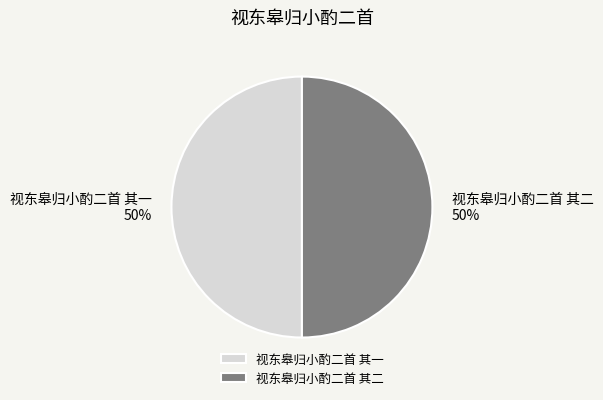

What is the ratio of the value at 视东皋归小酌二首 其一 to the value at 视东皋归小酌二首 其二?

1.0